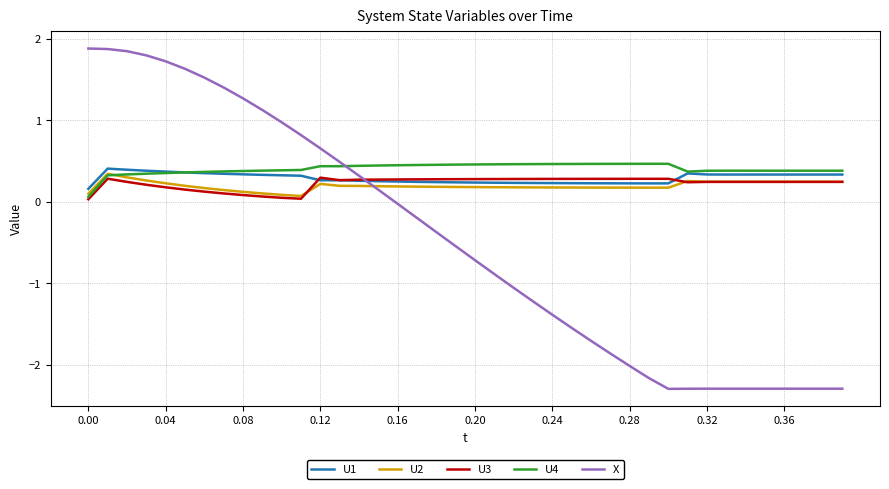

Which series has the largest range (max minus min)?

X